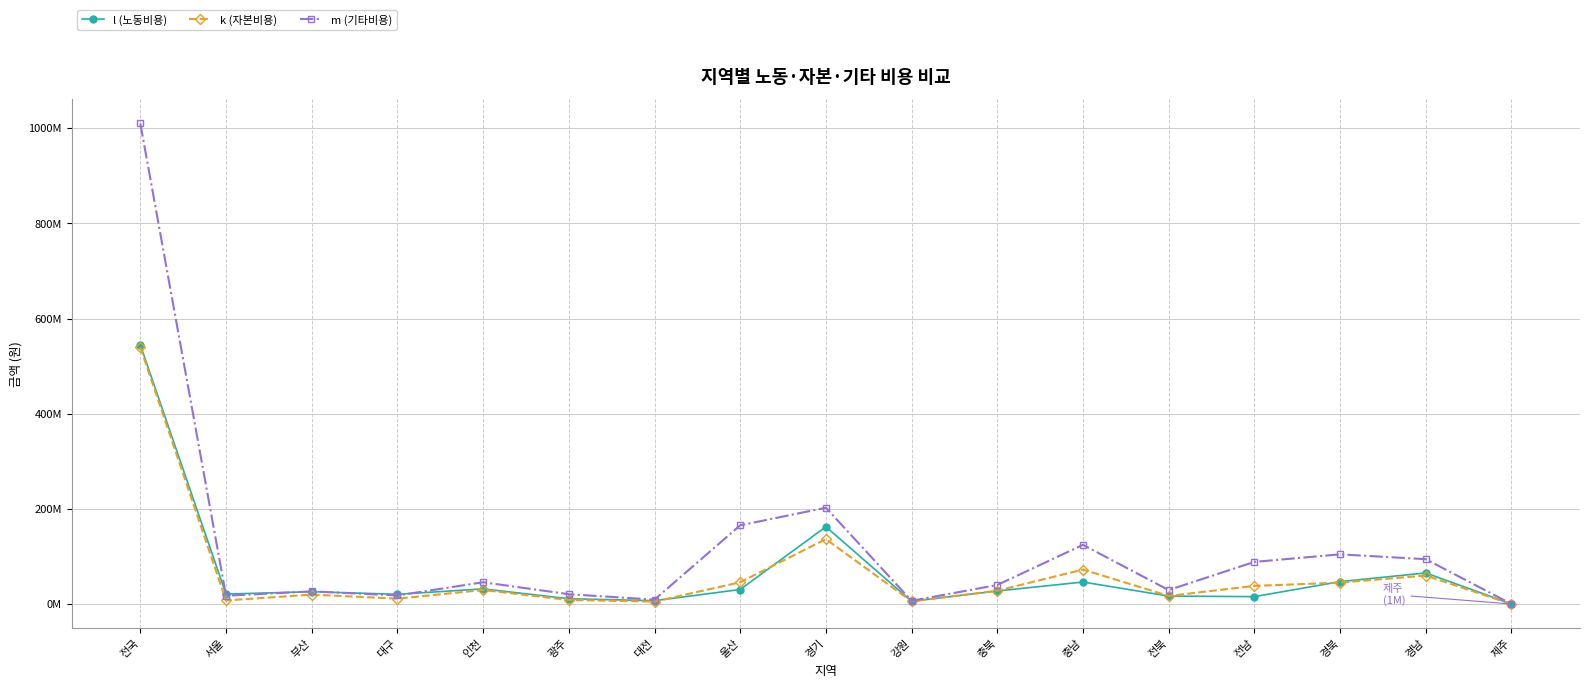

At which label does l (노동비용) first exceed 26600000?

전국